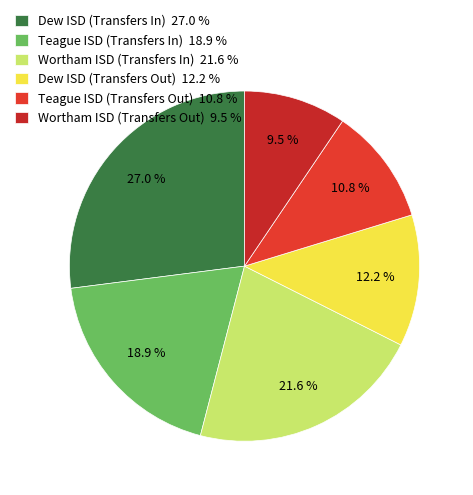

To the nearest percent, what is the difference between the largest and smallest slice percentages?

18%